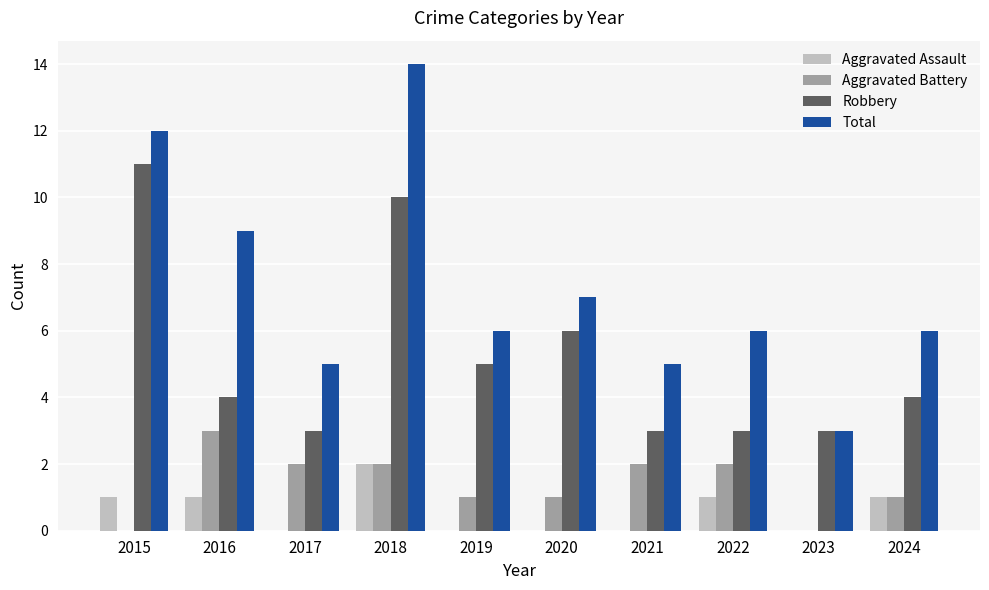

Which series has the largest total across all categories?

Total